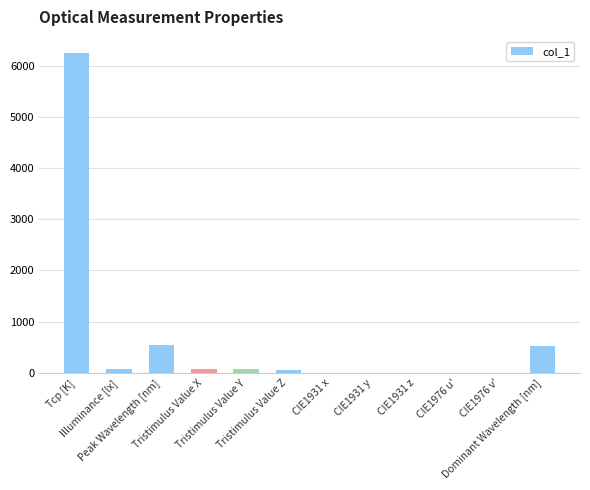

What is the maximum value shown in the chart?

6252.0